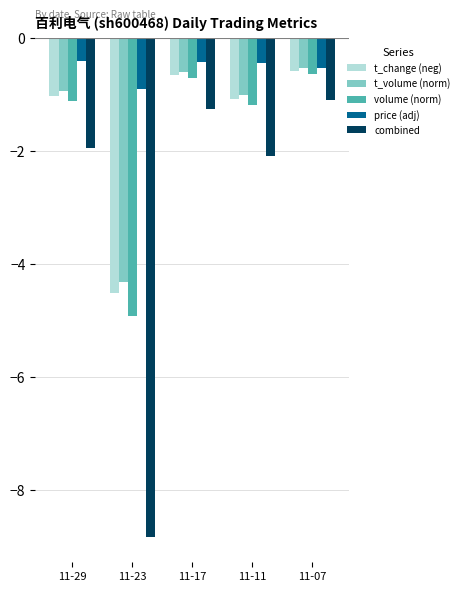

Rank the categories by combined value from lowest to highest.

11-23, 11-11, 11-29, 11-17, 11-07